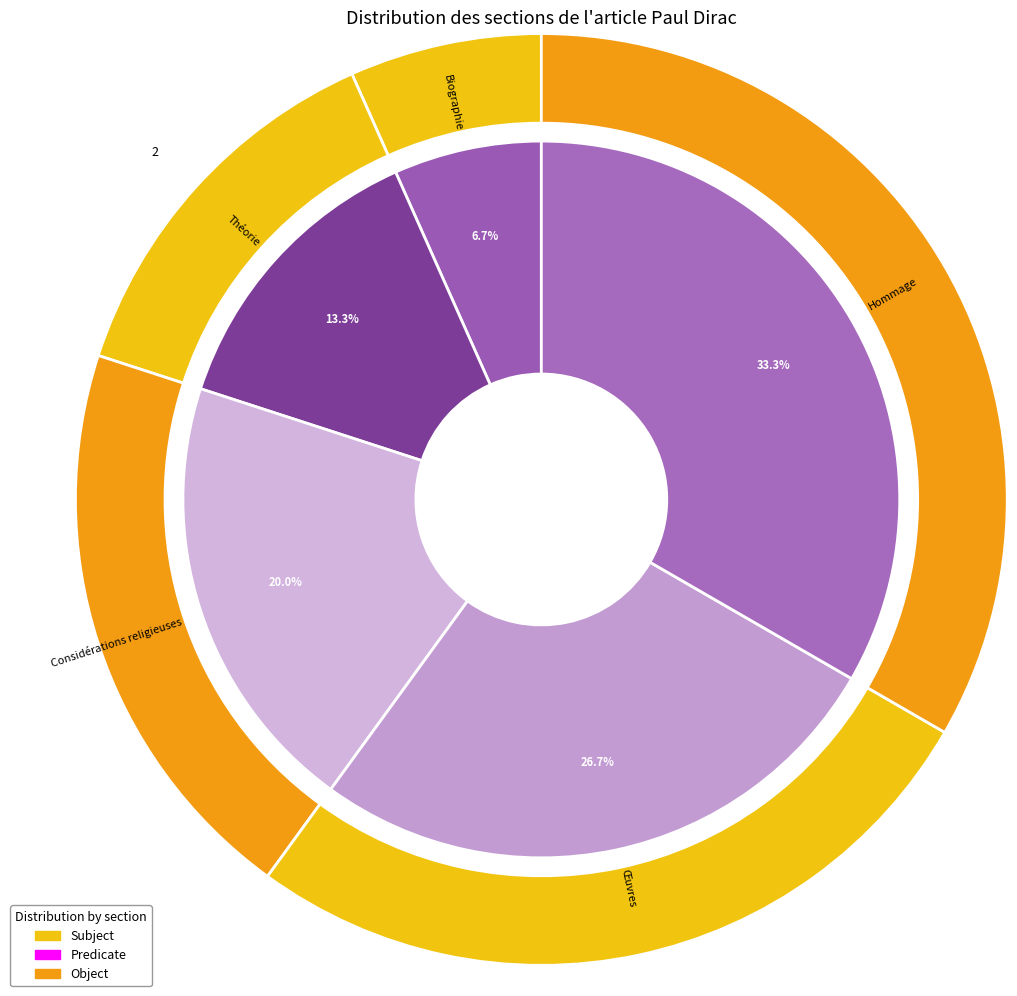

To the nearest percent, what portion does Hommage represent?

33%